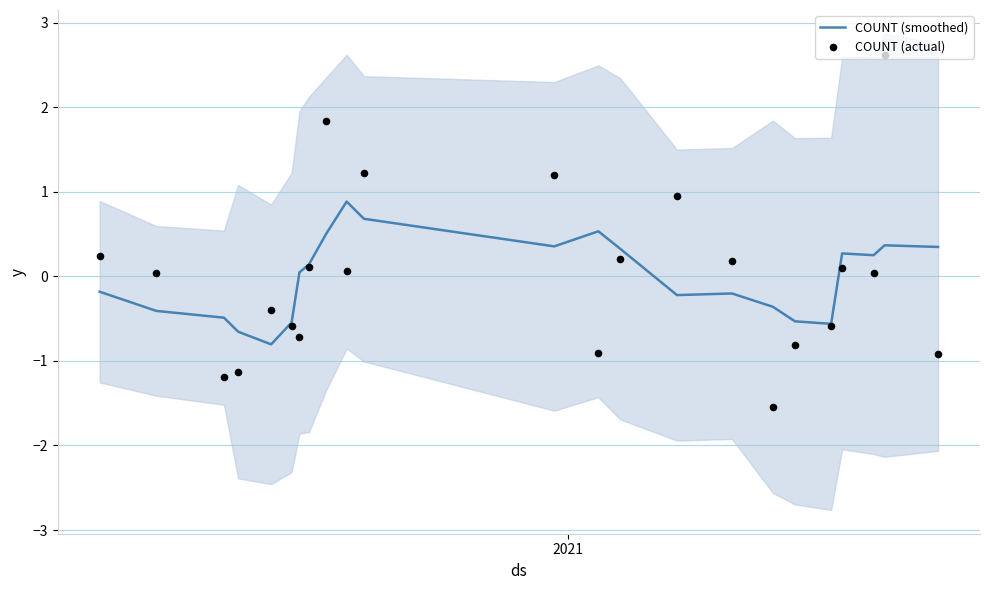

Which series has the largest Y range (max minus min)?

COUNT (actual)